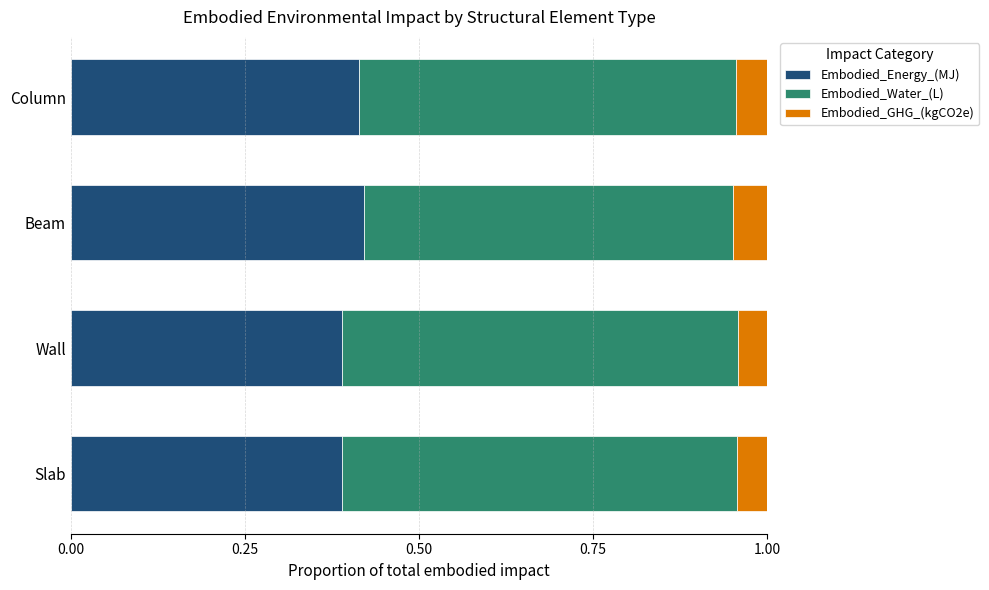

What is the total value across all series at Wall?

1.0